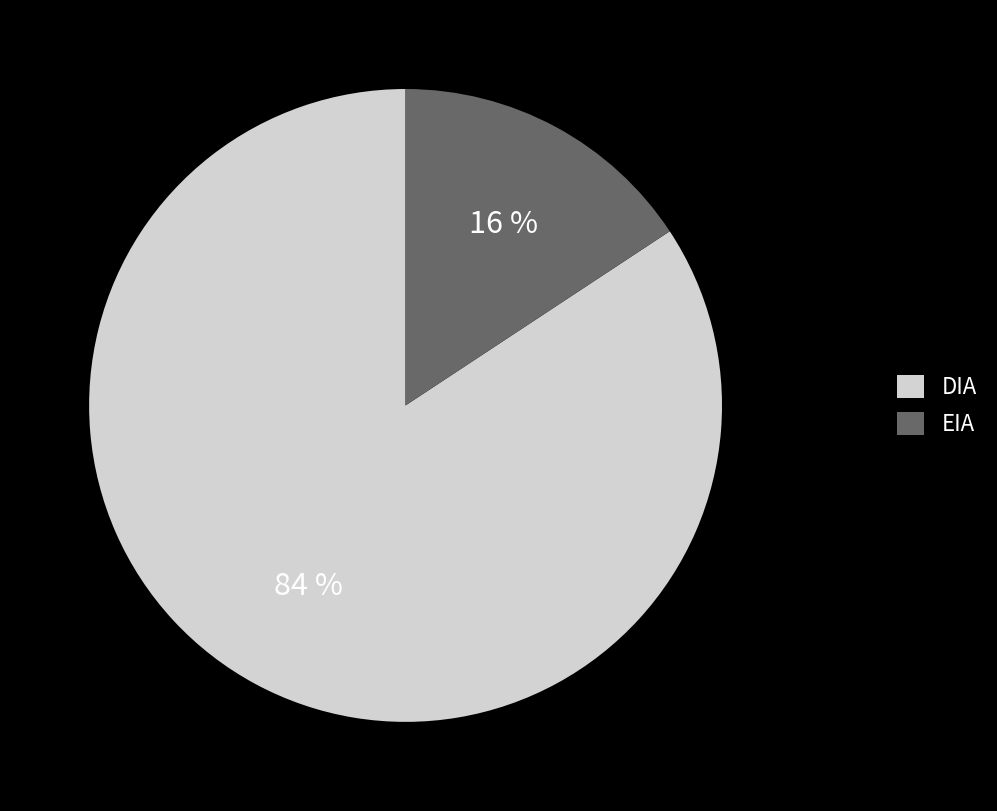

To the nearest percent, what percentage of the pie is EIA?

16%